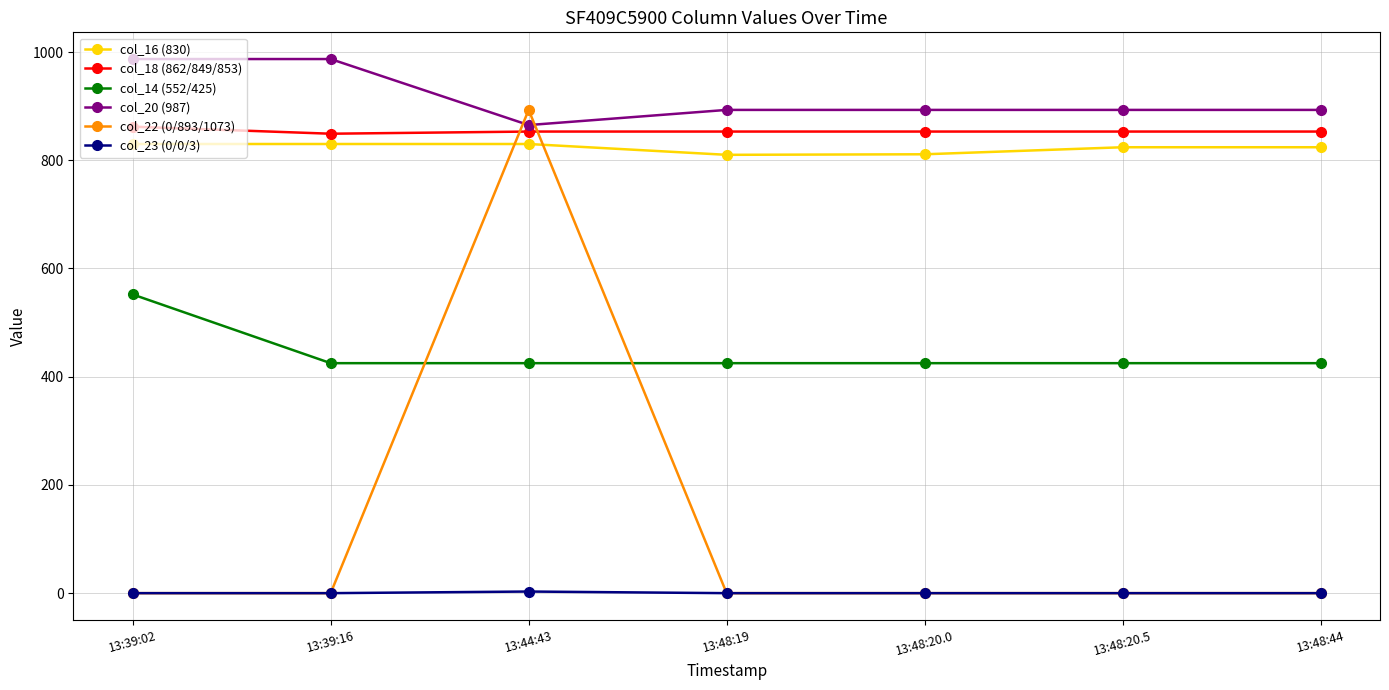

True or false: col_20 (987) and col_14 (552/425) cross at least once.

False